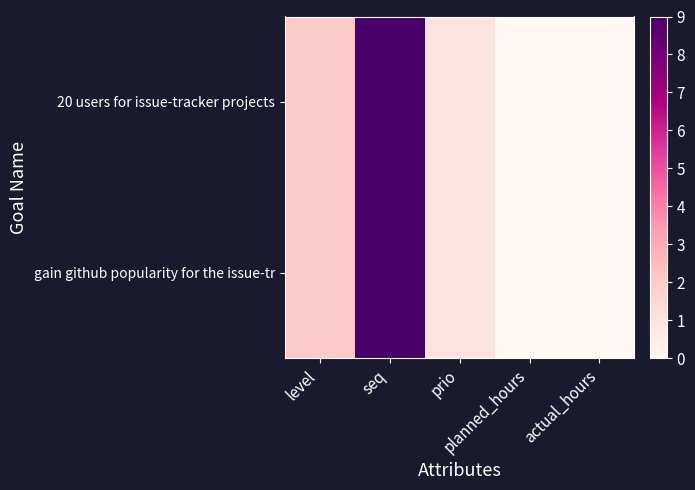

Count the number of data series in this chart.

2